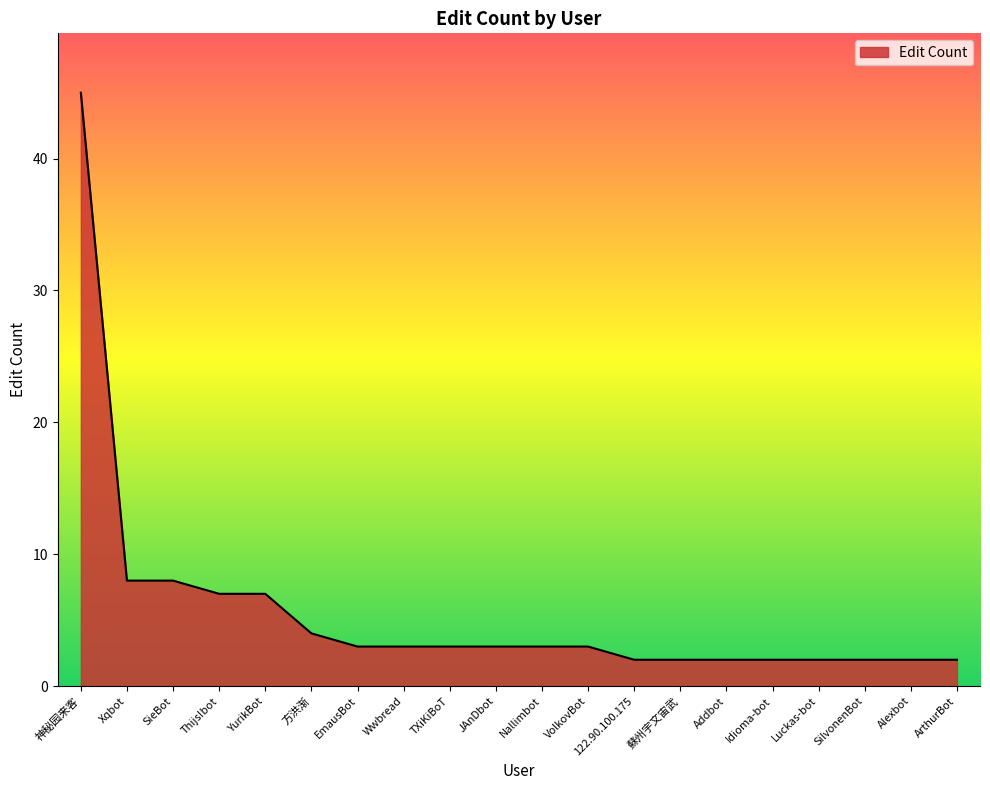

The chart shows a value of 7 at YurikBot. True or false?

True